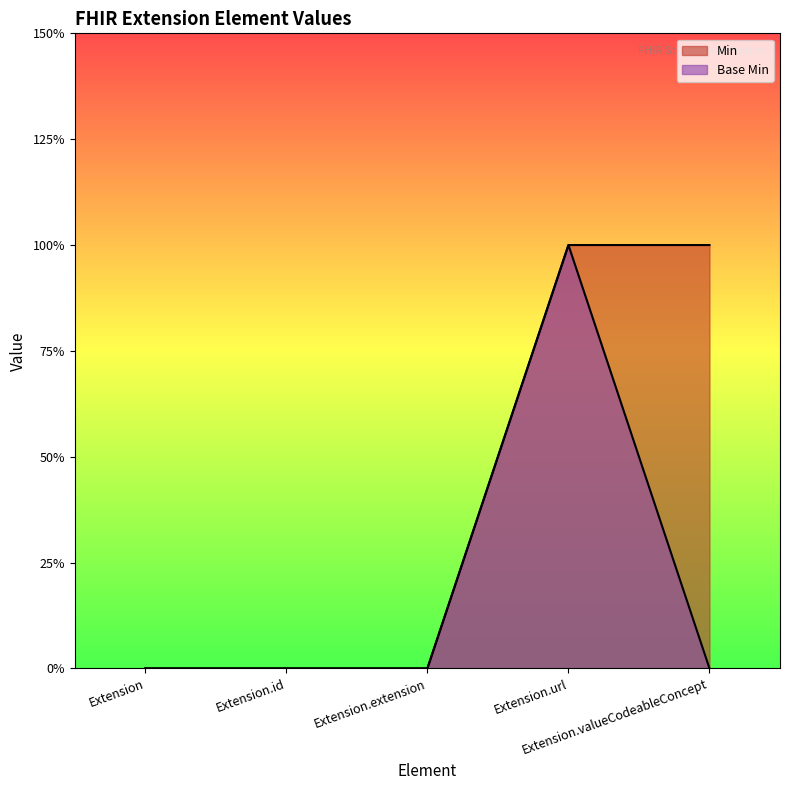

Reading left to right, list all the values displayed in this chart.

Min: 0	0	0	1	1
Base Min: 0	0	0	1	0